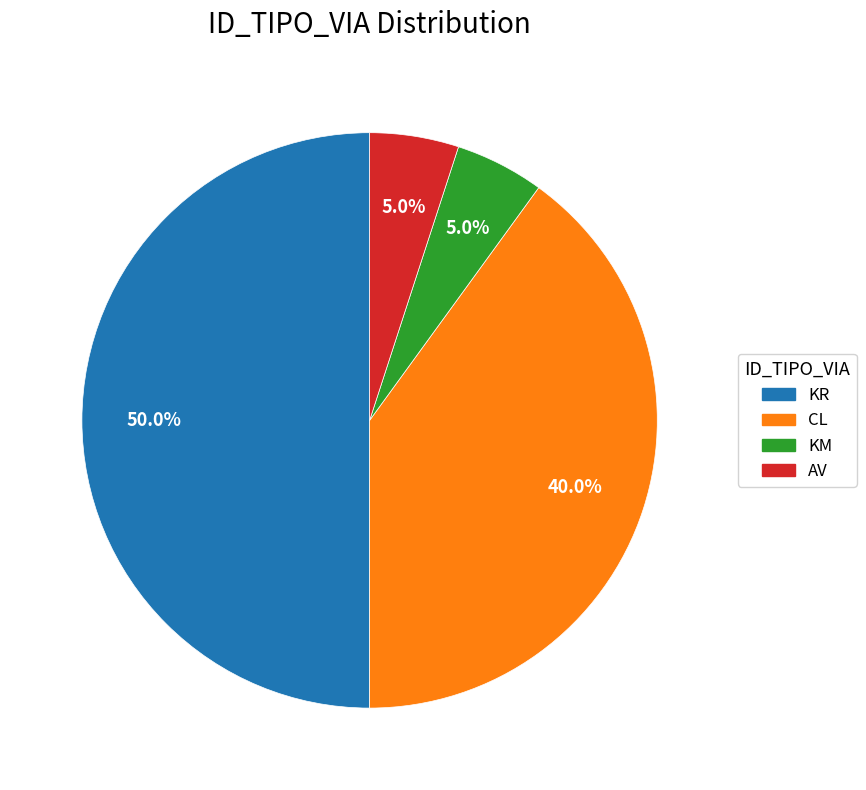

What percentage do AV and KM together represent?

10.0%